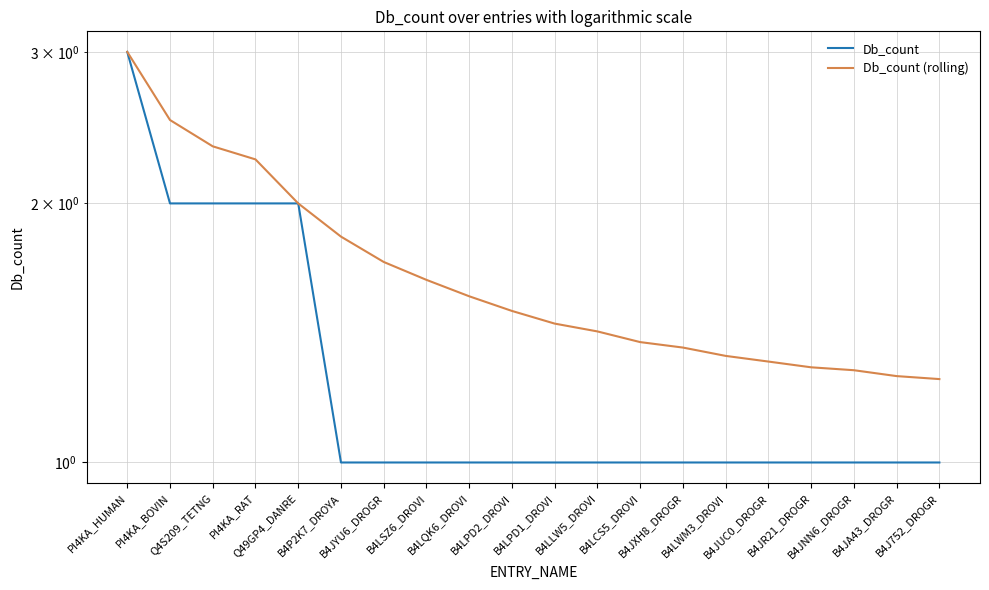

List the series in order of their overall mean, highest first.

Db_count (rolling), Db_count